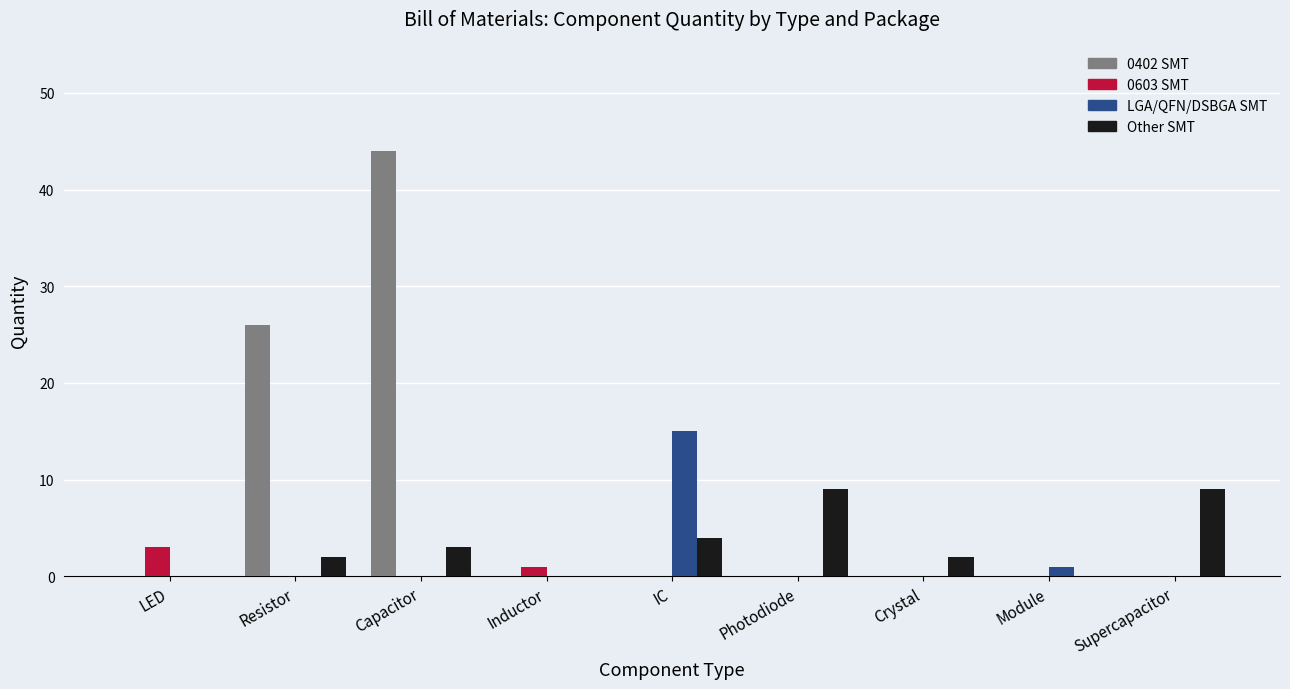

Are the bars grouped side by side (vs. stacked)?

Yes